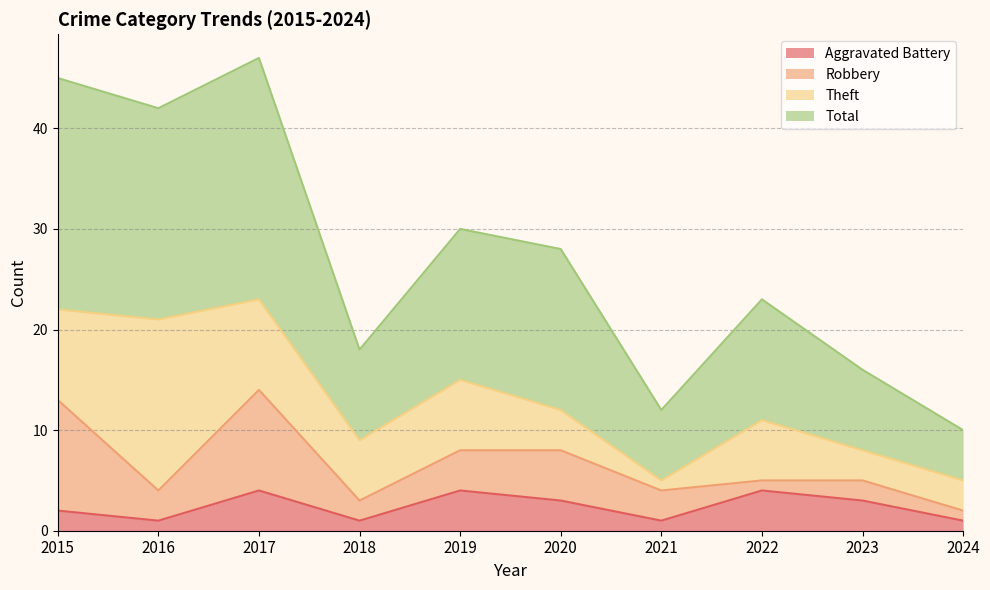

What is the value of the Total point at the 1st from the left?

45